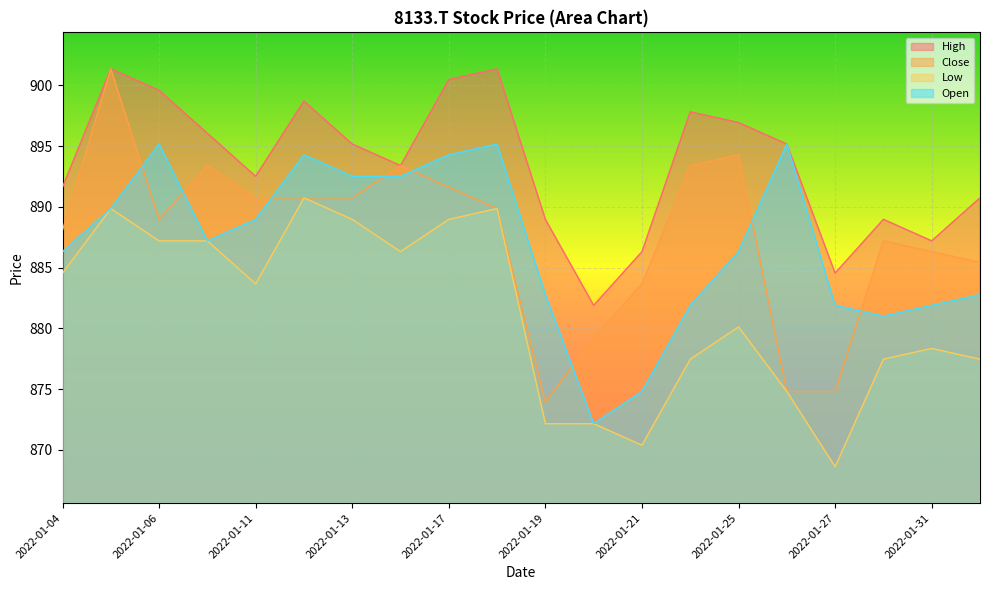

Between 2022-01-18 and 2022-01-06, which is larger?

2022-01-18